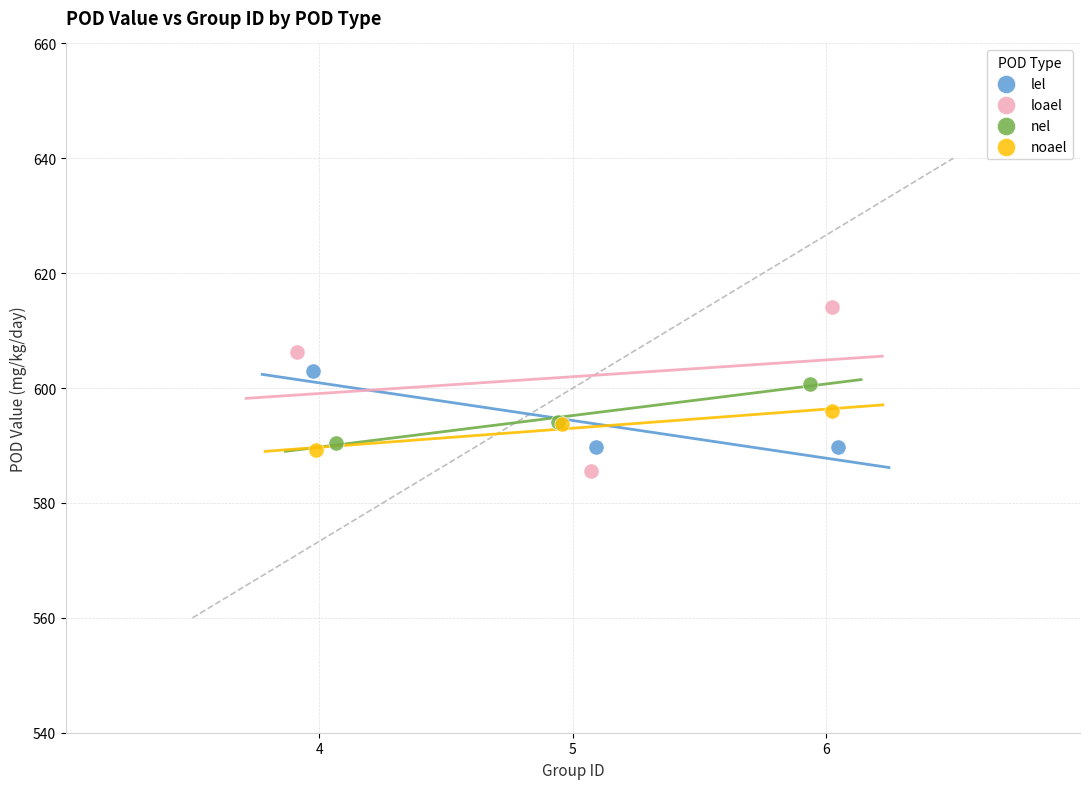

Which series reaches the minimum Y coordinate?

loael